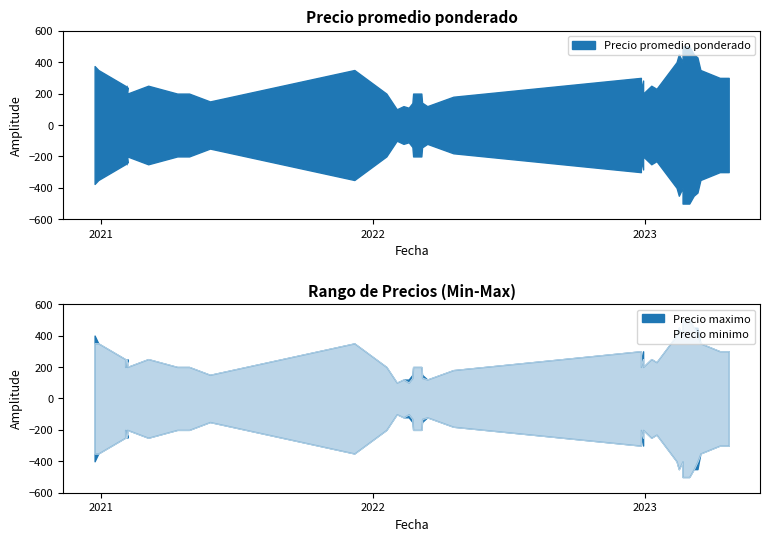

What is the label of the 18th point from the left?

2023-02-16